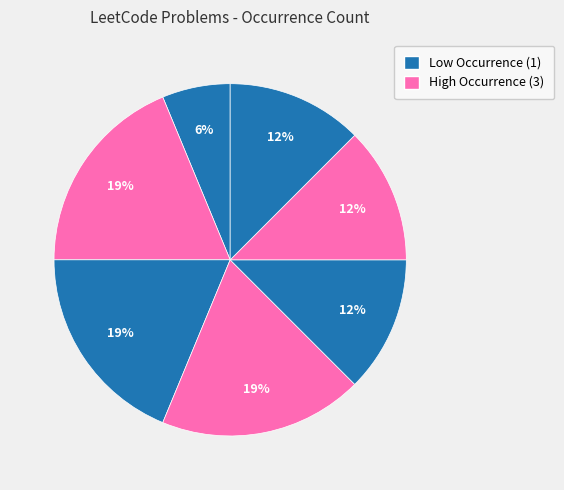

Count the number of slices in the pie.

7